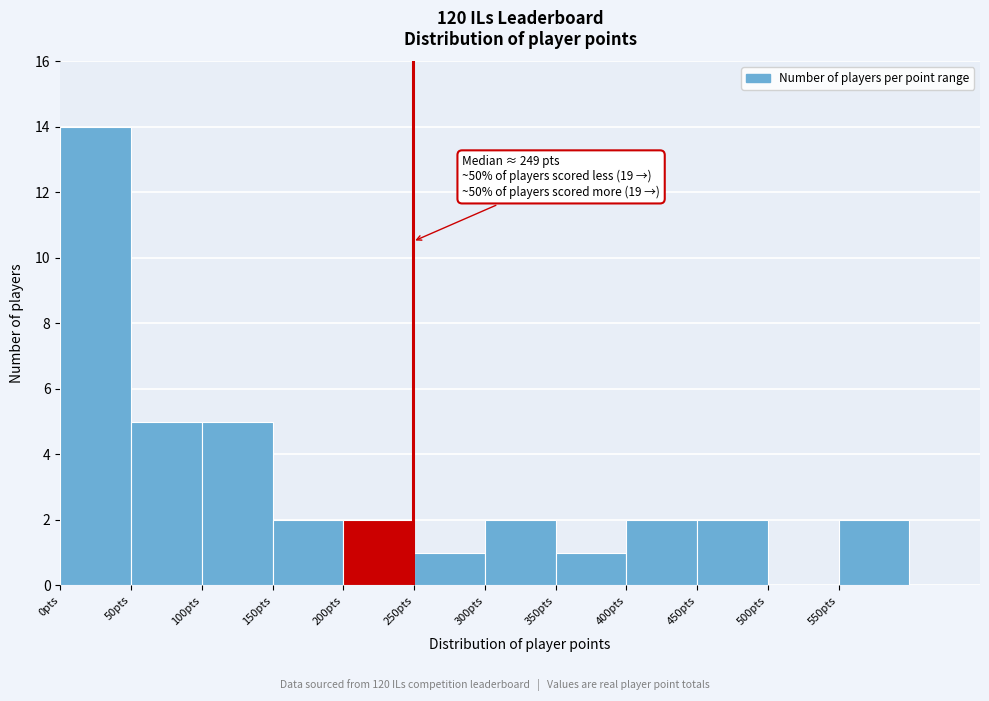

Over which range of the x-axis is the bar tallest?

0 to 50